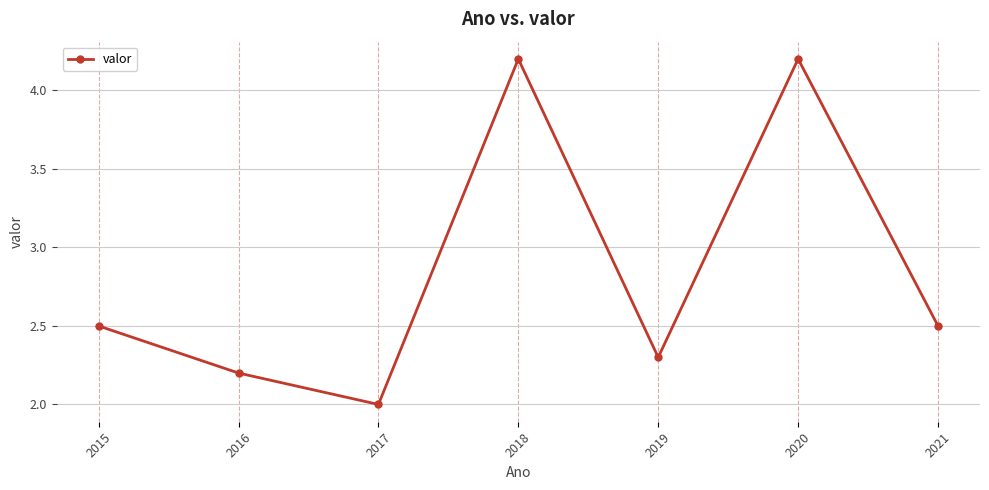

Approximately how many times larger is the value at 2018 compared to 2015?

1.7